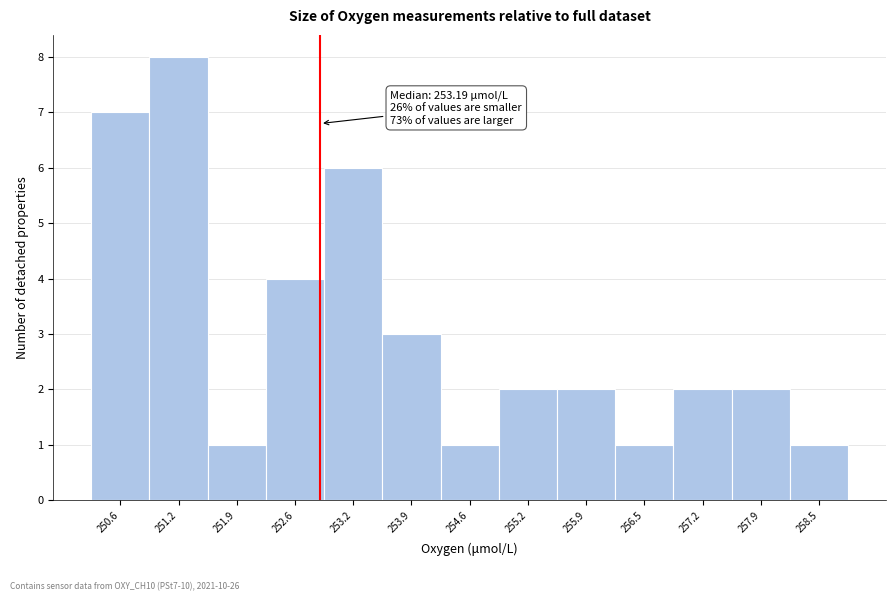

Reading left to right, what are all the values shown in this chart?

250.6=7	251.2=8	251.9=1	252.6=4	253.2=6	253.9=3	254.6=1	255.2=2	255.9=2	256.5=1	257.2=2	257.9=2	258.5=1